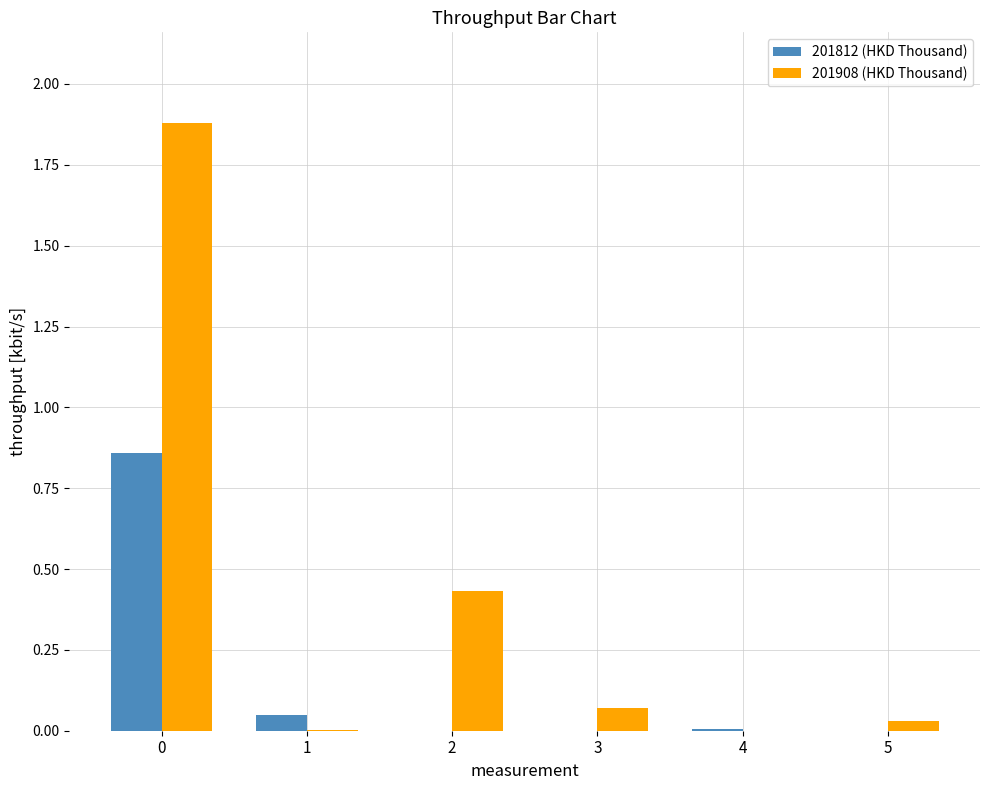

The value of 201908 (HKD Thousand) at 5 is 0.0. True or false?

True